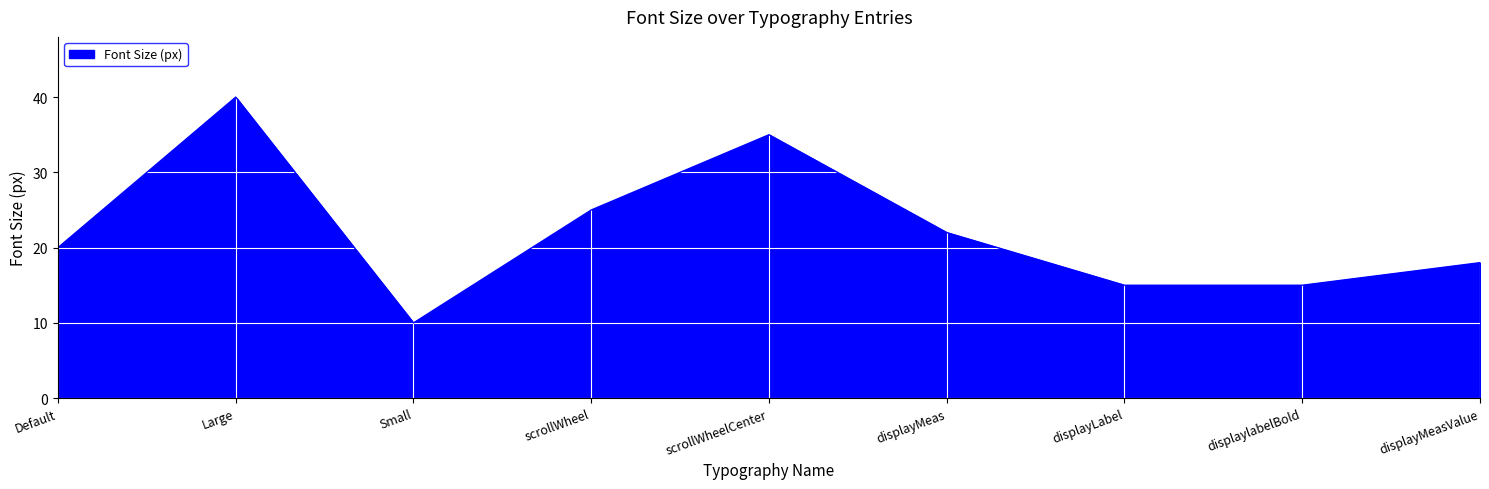

True or false: the data has more than 0 interior local peaks.

True